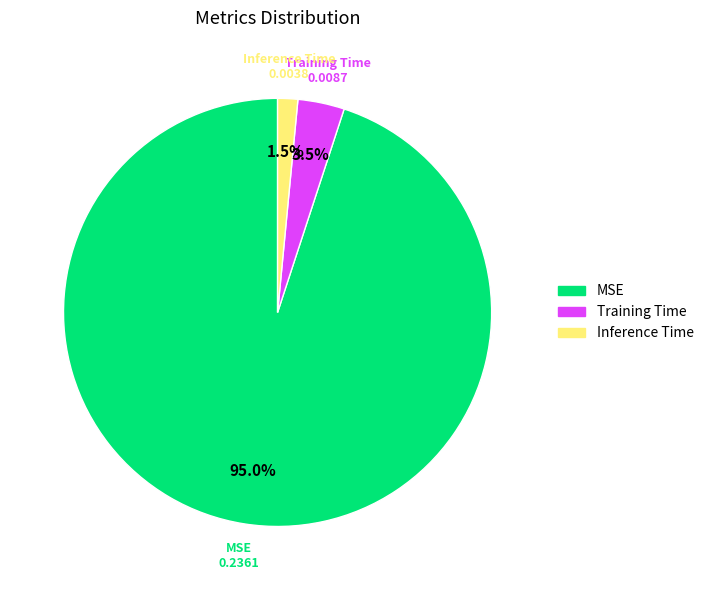

Rank the categories by value from lowest to highest.

Inference Time, Training Time, MSE